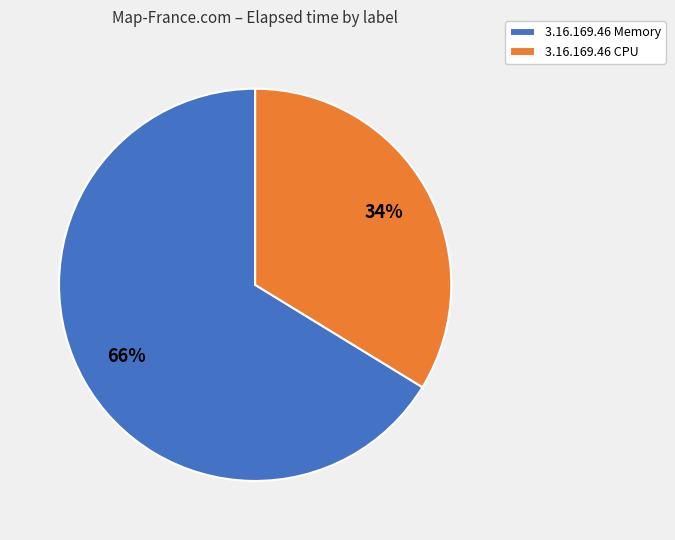

Combined, do 3.16.169.46 CPU and 3.16.169.46 Memory account for over 50%?

Yes